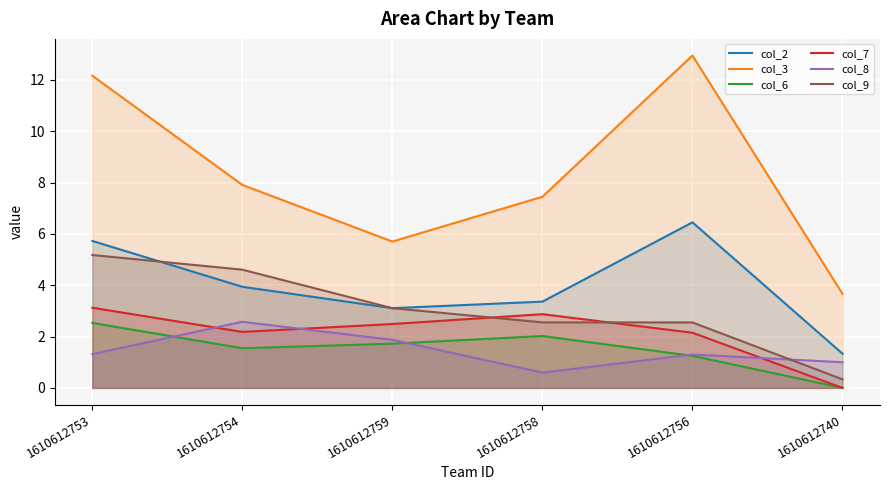

What is the total value across all series at 1610612754?

22.8